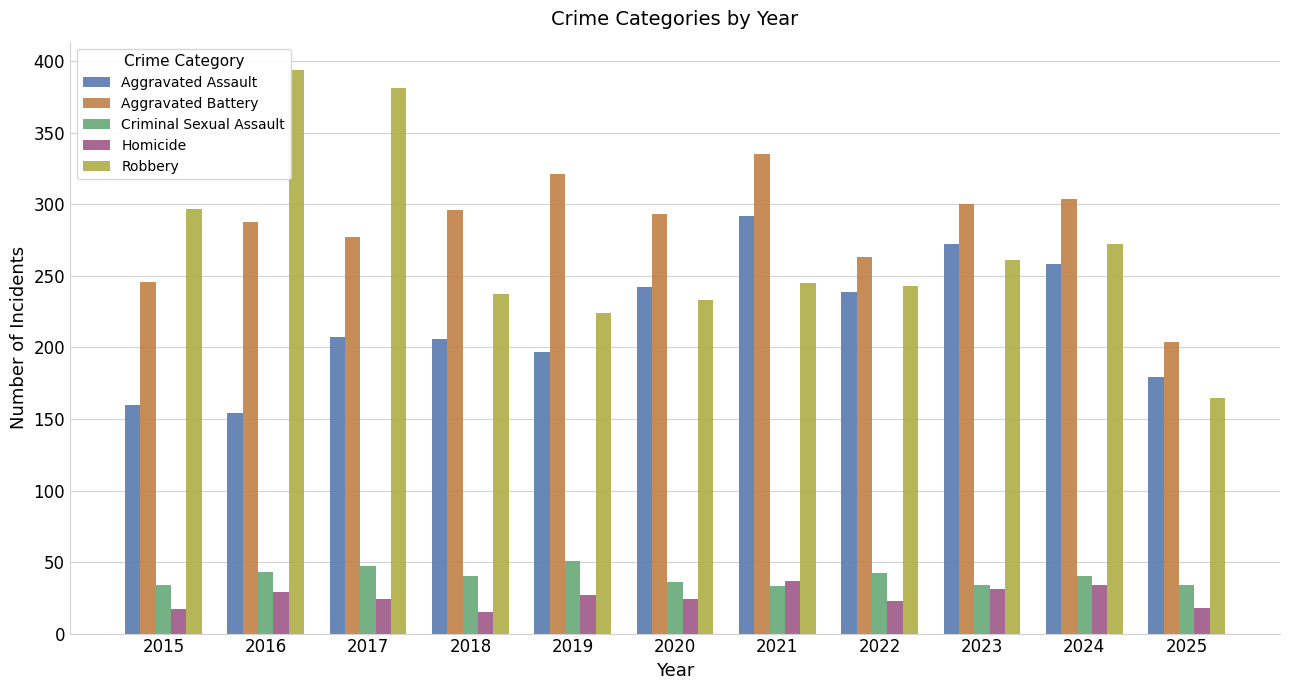

The value of Criminal Sexual Assault at 2021 is 33. True or false?

True